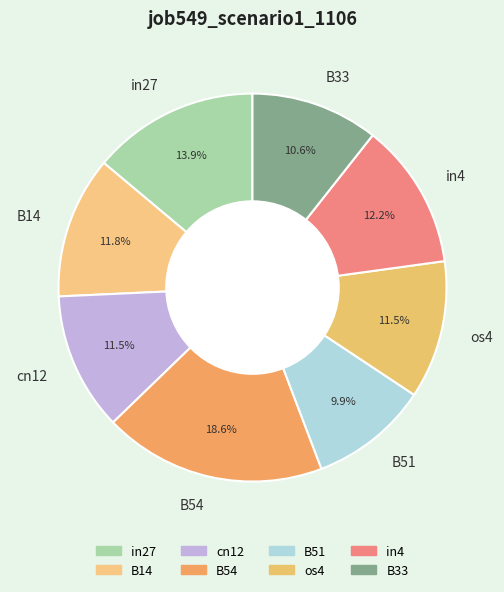

Between in4 and B33, which is larger?

in4